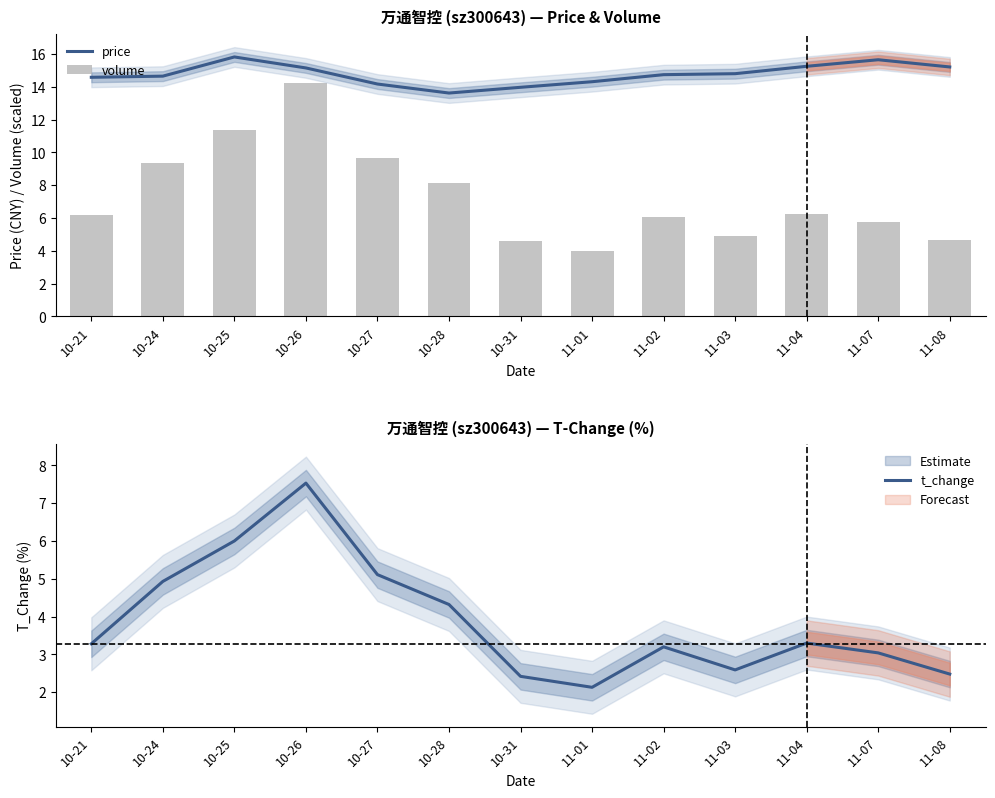

At which label does volume first exceed 6?

10-21